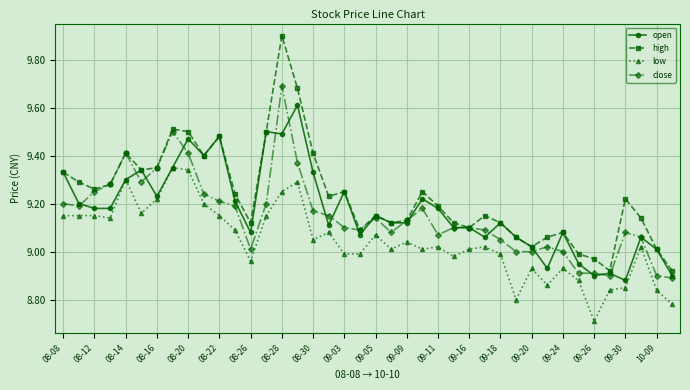

True or false: high has more than 0 interior local peaks.

True